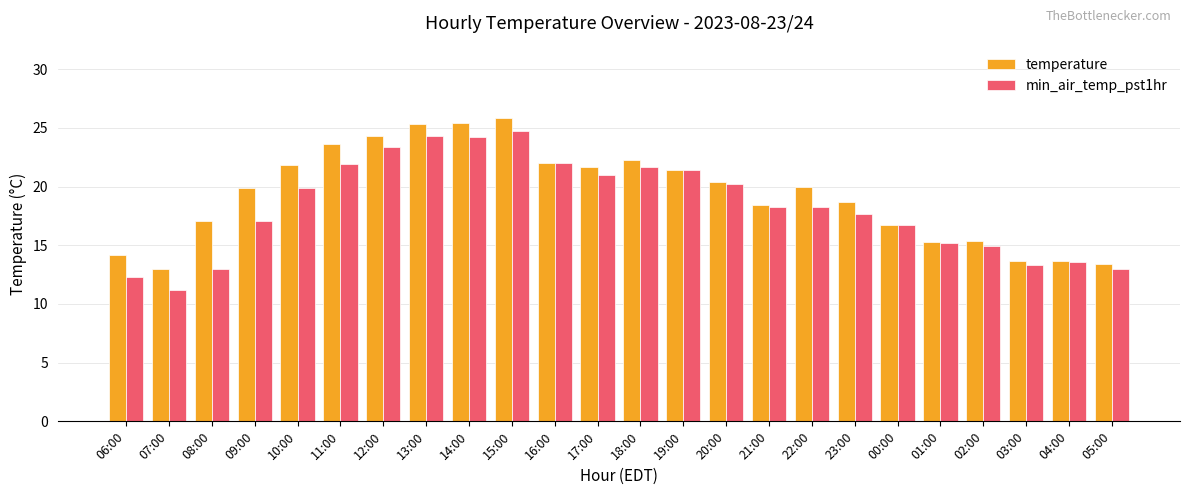

Count the number of categories in the chart.

24